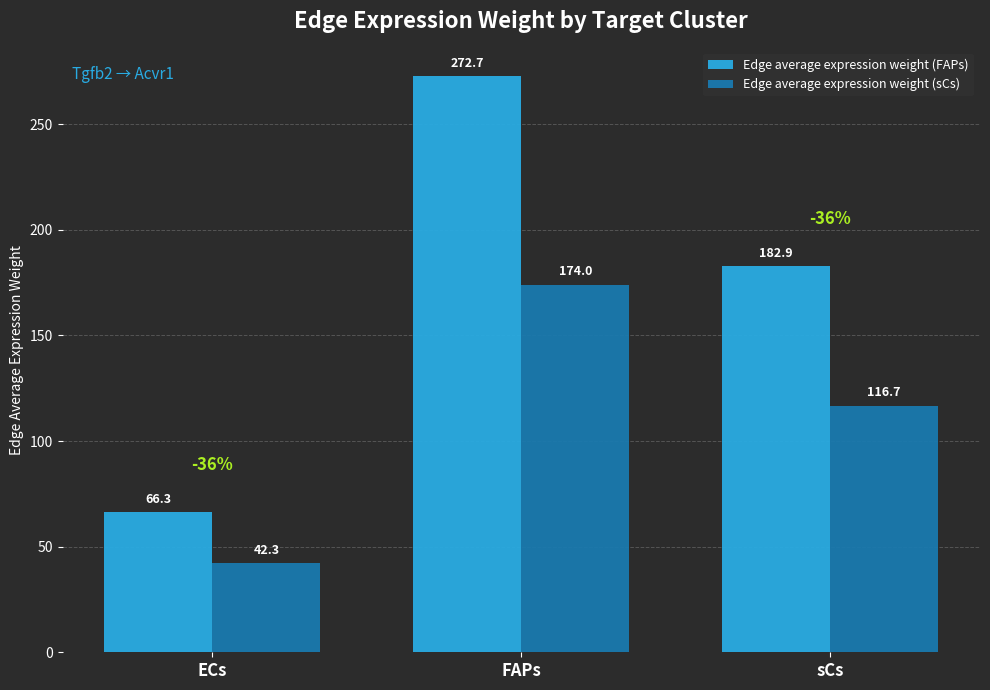

Reading left to right, list all the values displayed in this chart.

Edge average expression weight (FAPs): 66.3	272.7	182.9
Edge average expression weight (sCs): 42.3	174.0	116.7